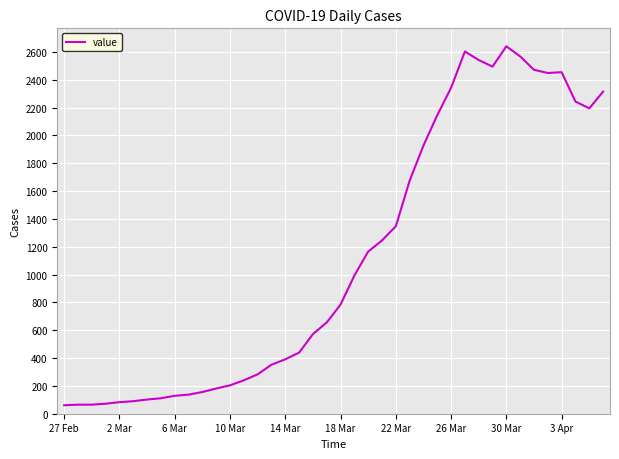

What is the maximum value shown in the chart?

2640